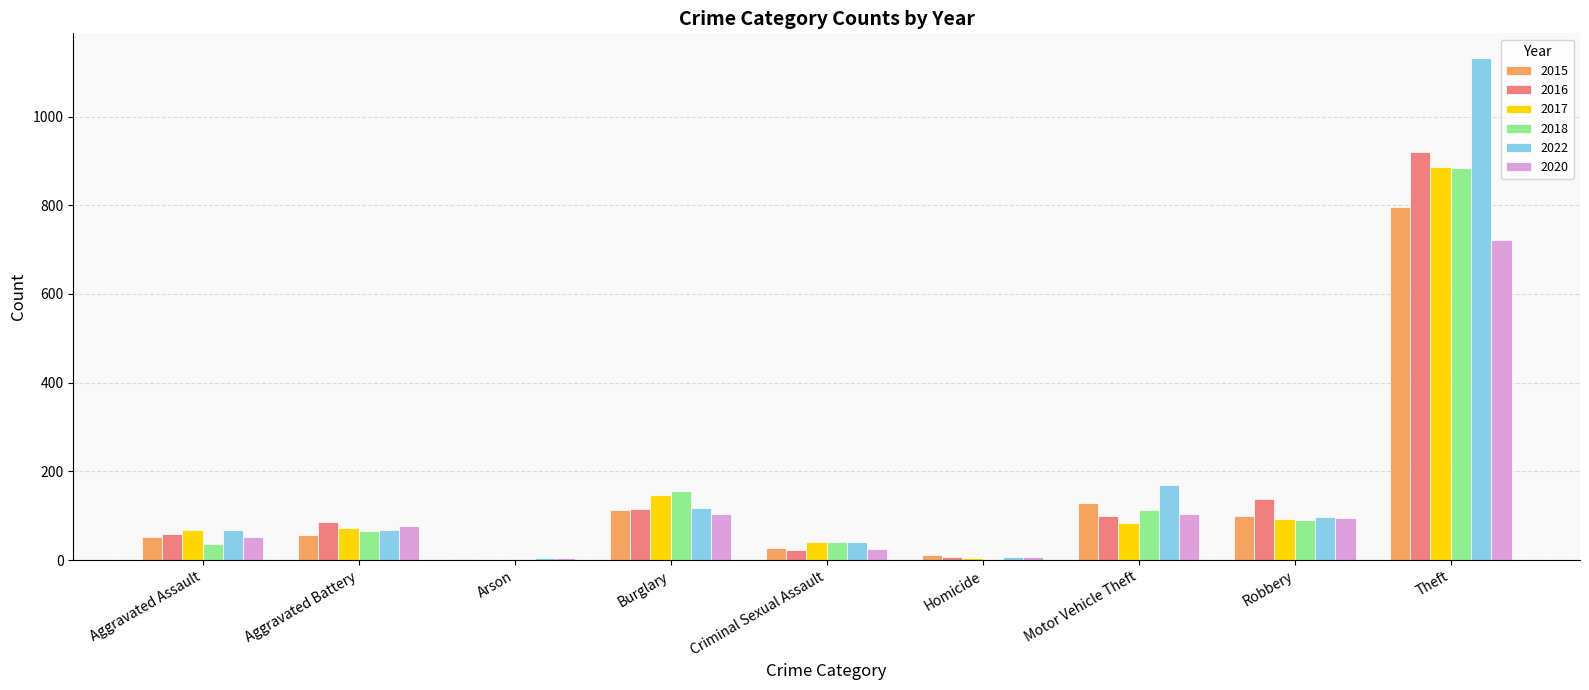

Is the value of 2018 at Theft greater than the value of 2020 at Motor Vehicle Theft?

Yes